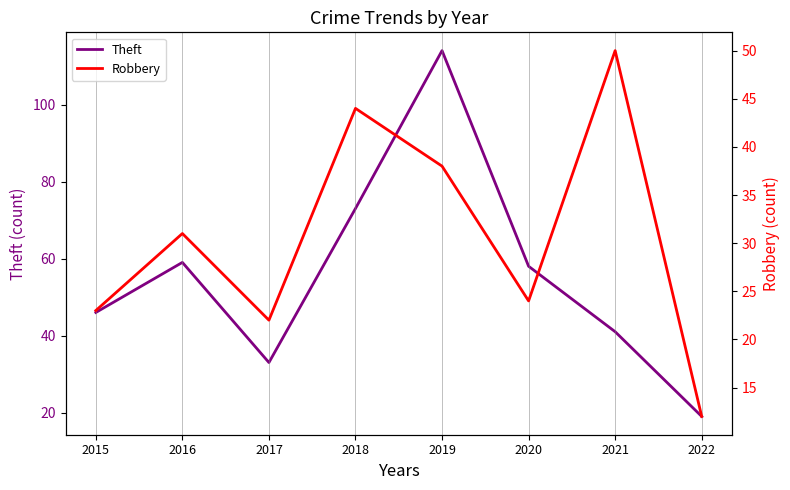

What is the difference between the maximum and minimum values in the Robbery series?

38